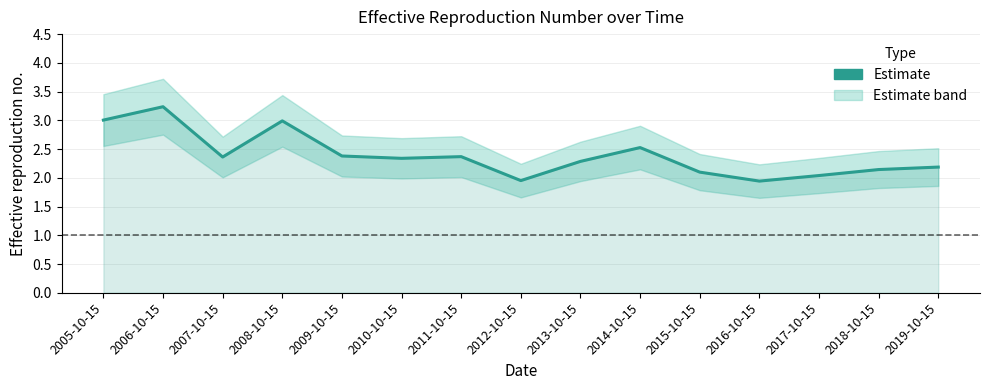

What is the average value?

2.4